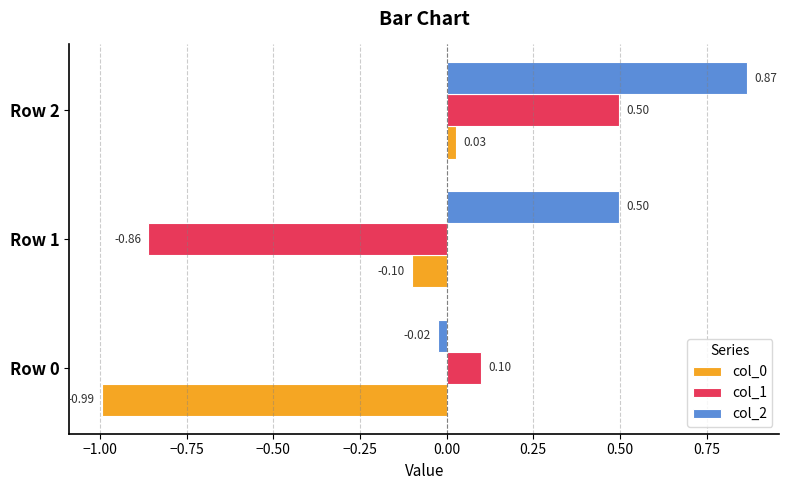

Which series has the largest total across all categories?

col_2